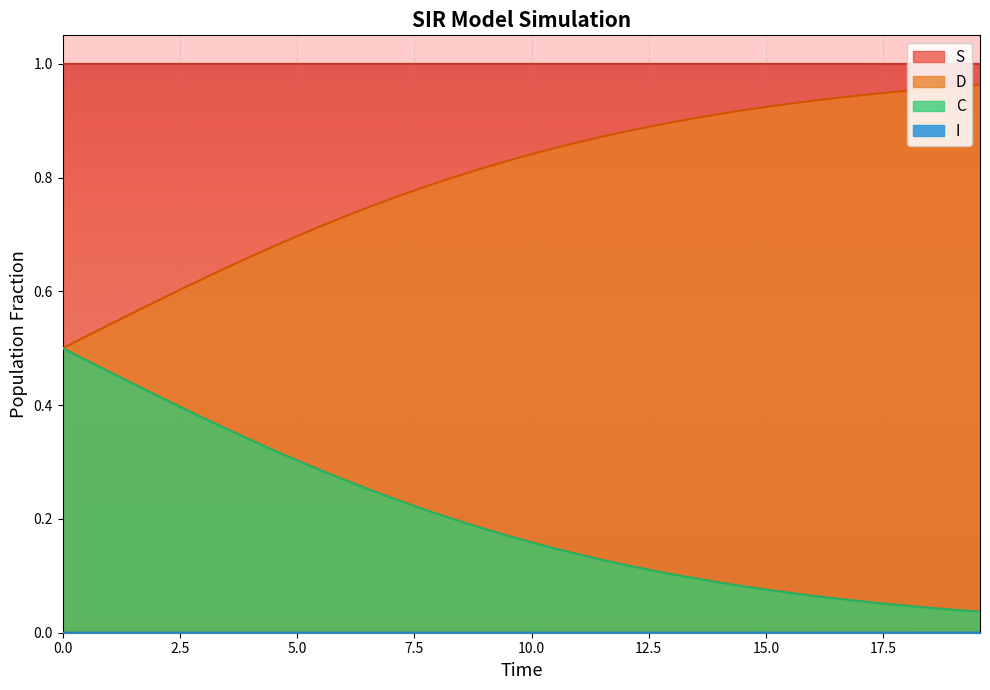

True or false: C and S cross at least once.

False